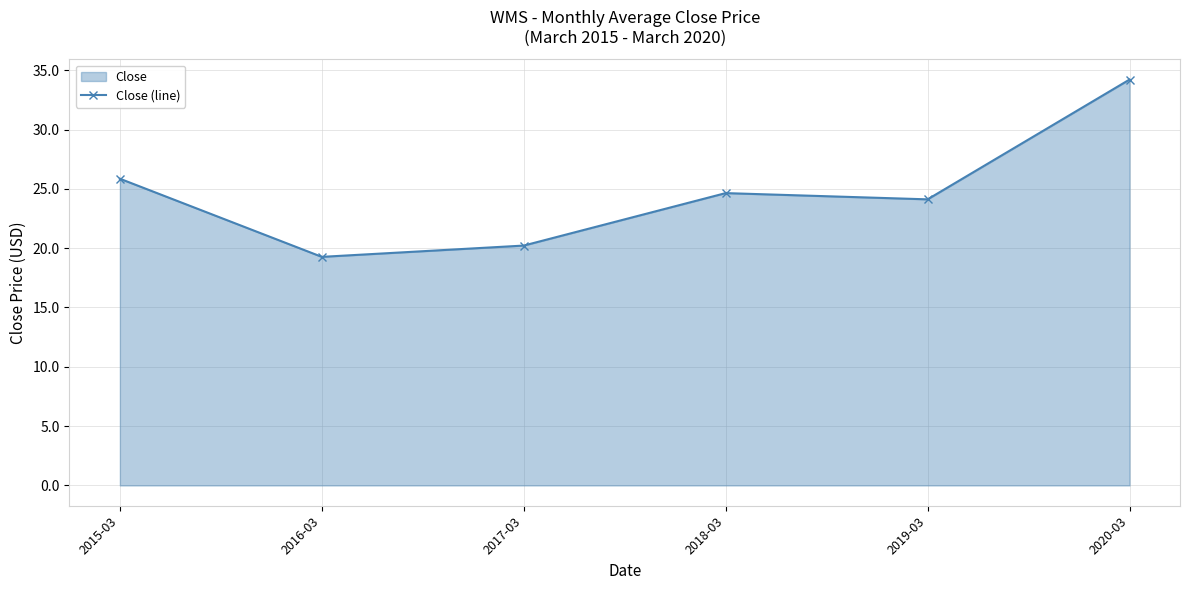

What position from the right is 2015-03?

6